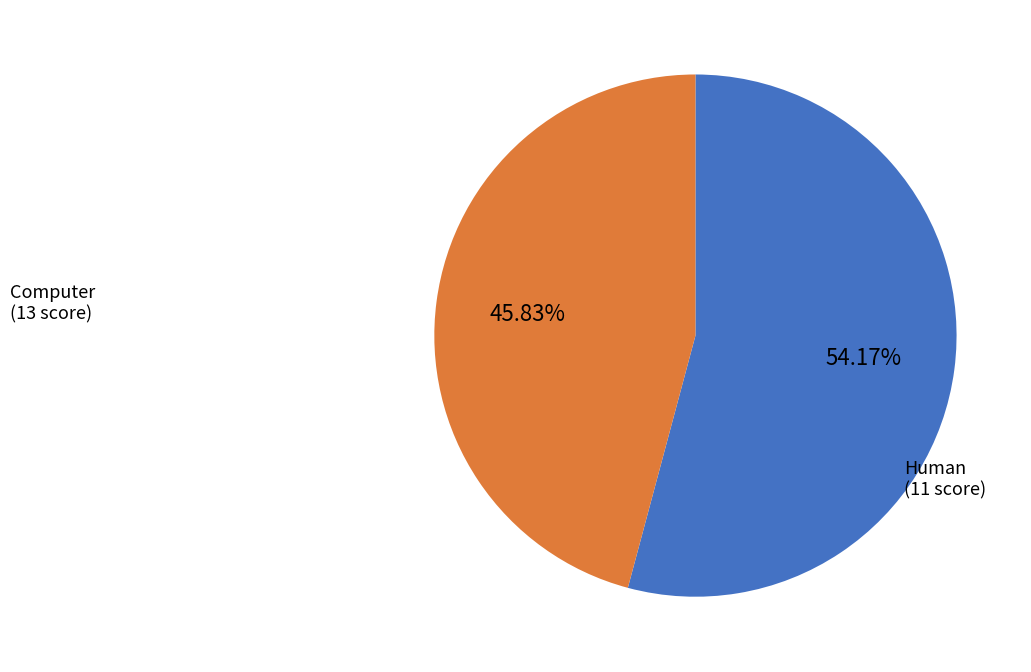

Is there a majority slice in this chart?

Yes